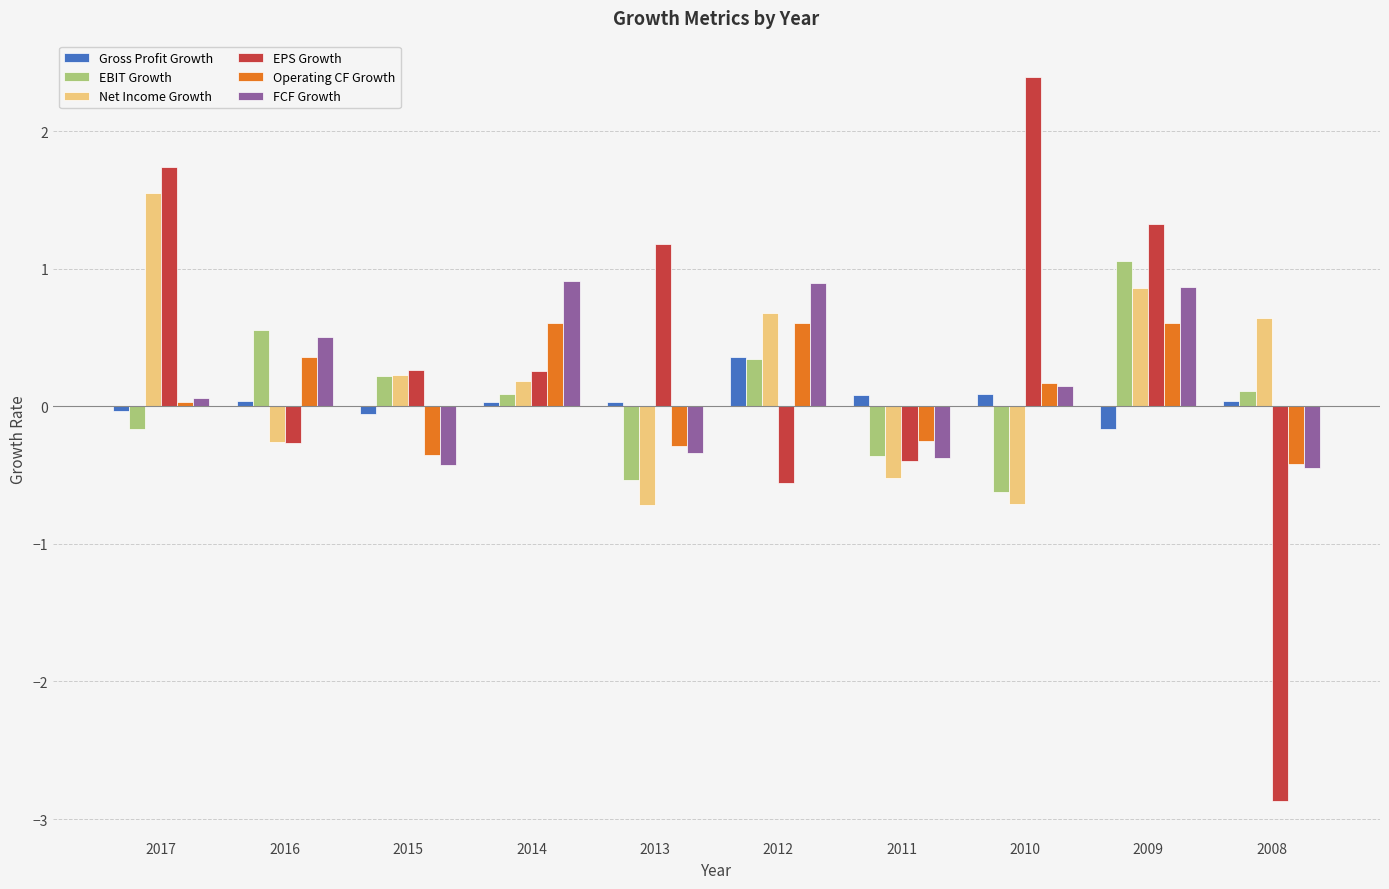

The EBIT Growth series shows -0.5 at 2013. True or false?

True